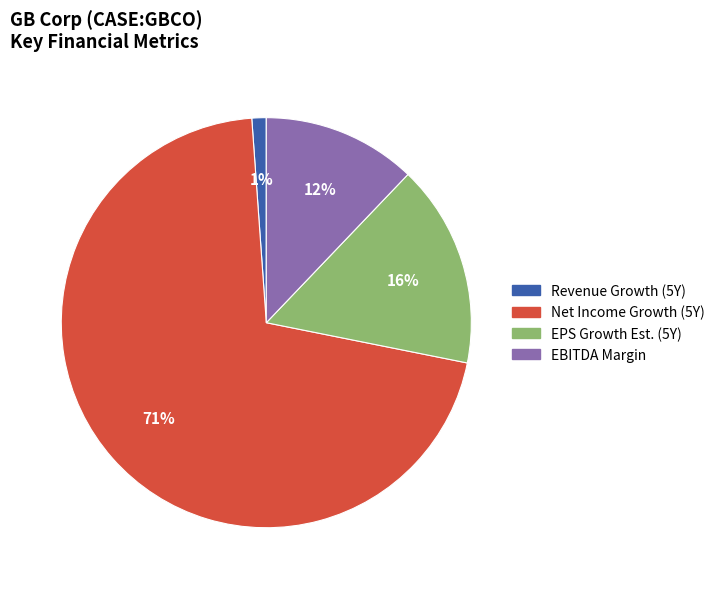

How many slices are in this pie chart?

4